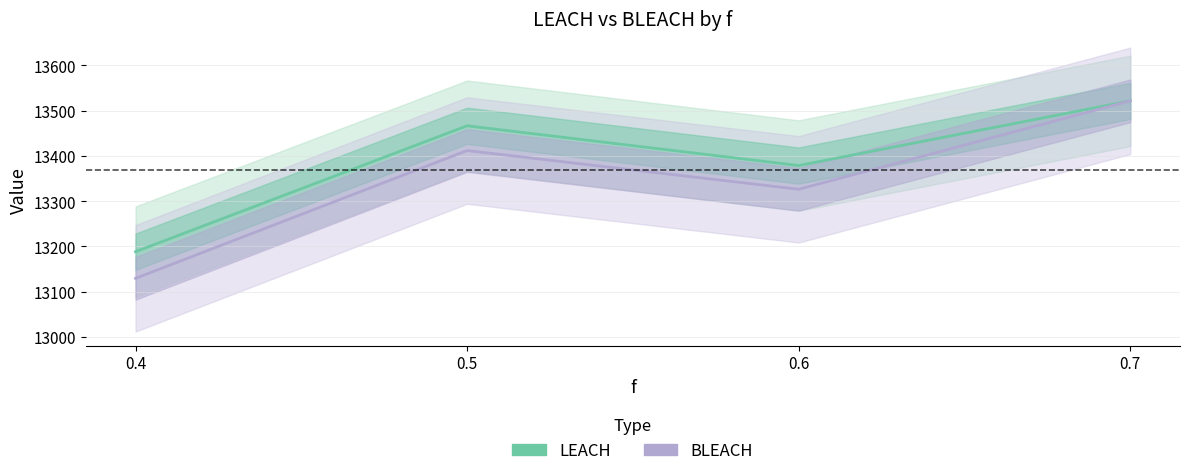

In LEACH, how many points are lower than both neighbors (excluding endpoints)?

1